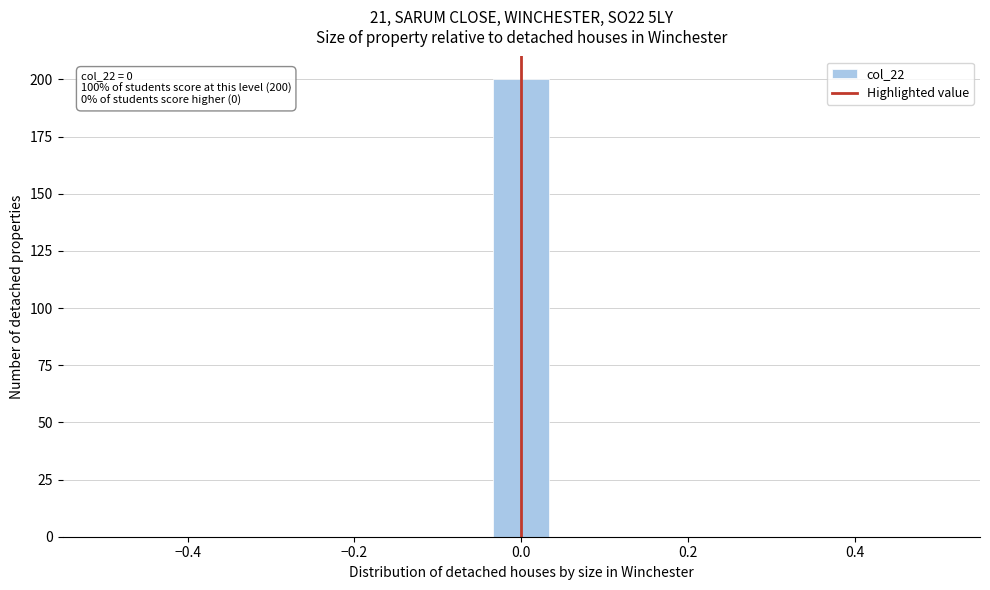

Read against the x-axis, roughly where is the centre of the tallest bar?

0.00